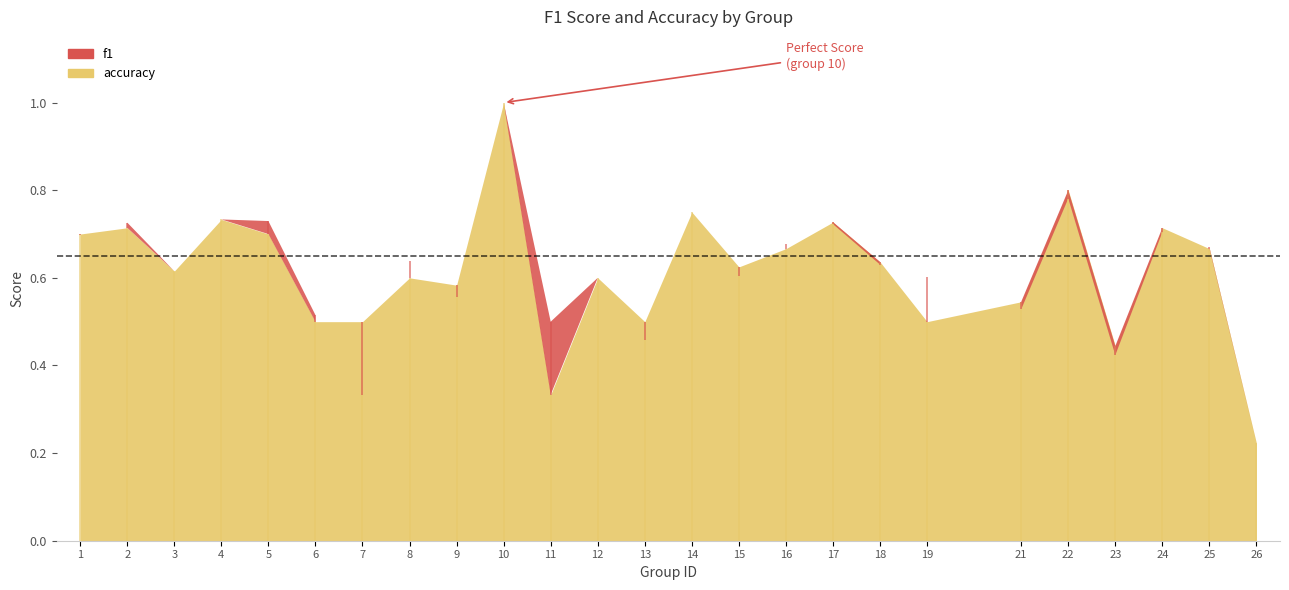

True or false: f1 has a value of 0.7 at 17.

True